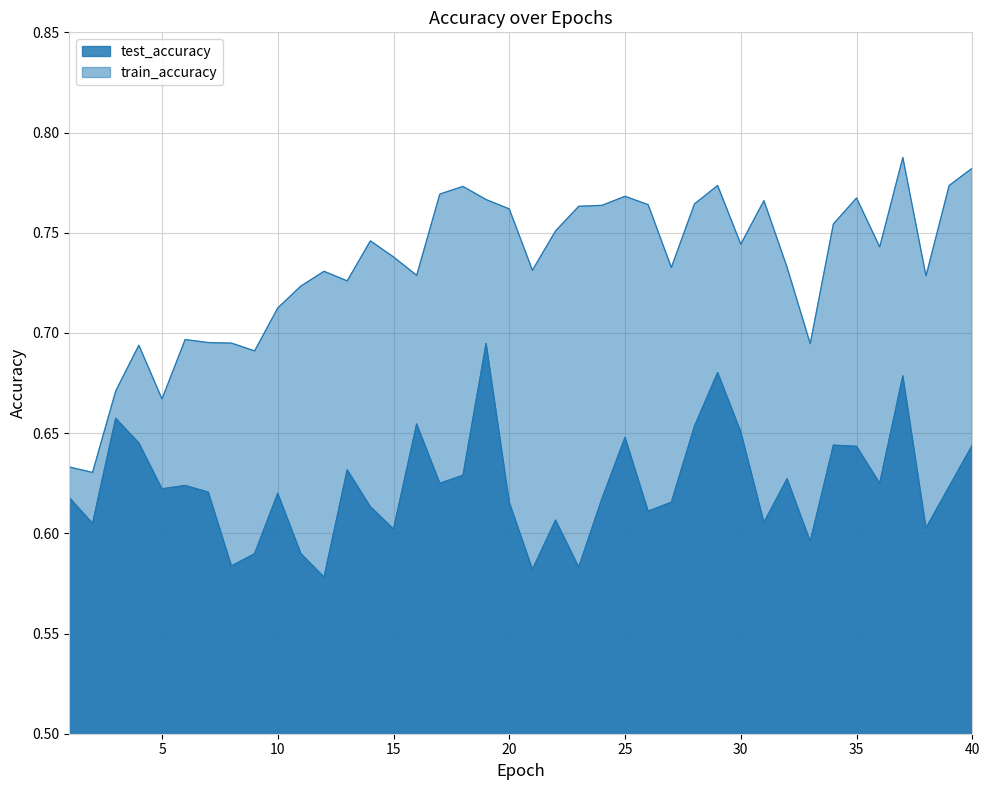

How many lines are shown in the chart?

2